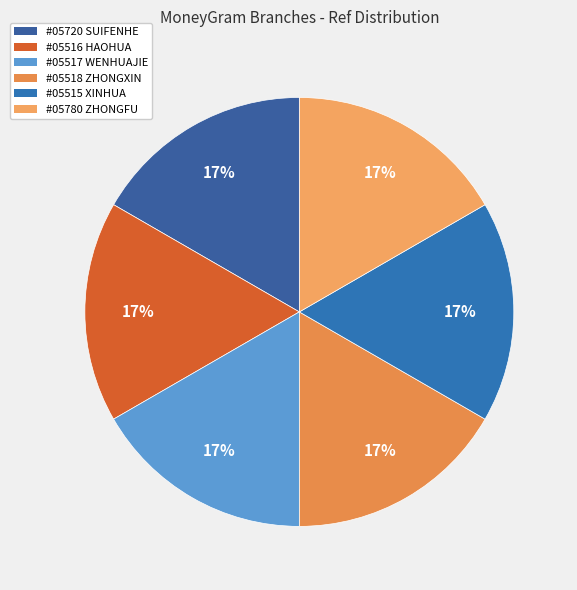

Count the number of slices in the pie.

6